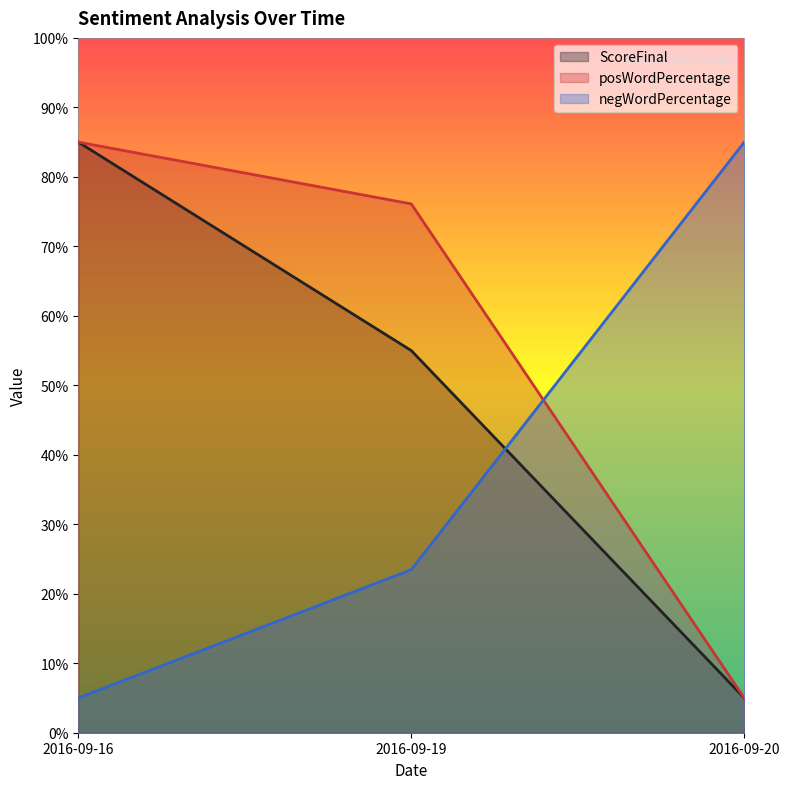

The ScoreFinal series shows 85.0 at 2016-09-16. True or false?

True